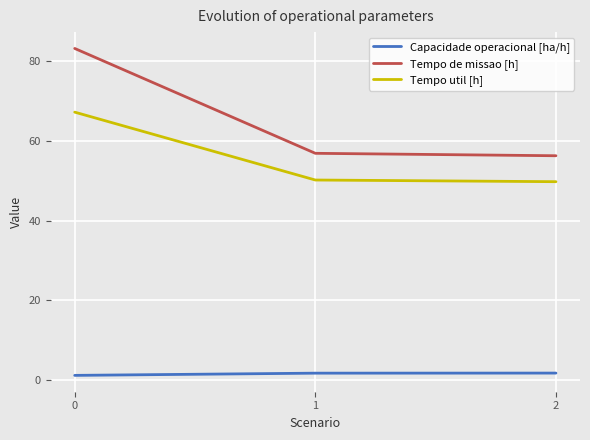

How many values in the Tempo util [h] series are below 50?

1